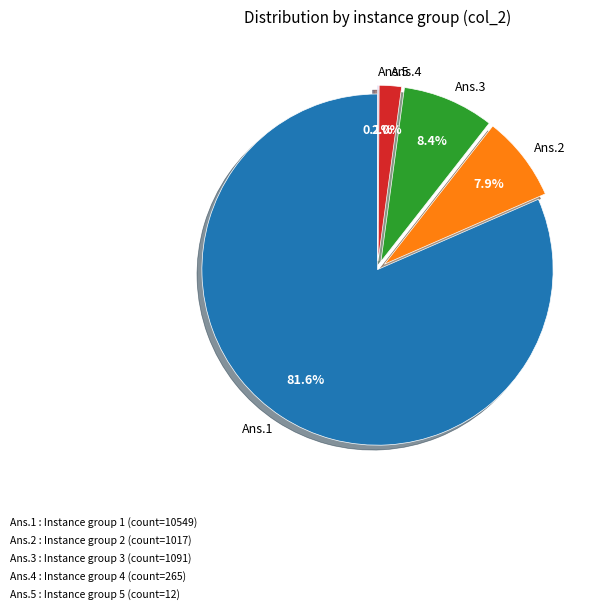

Which slice represents more than half of the pie?

Ans.1